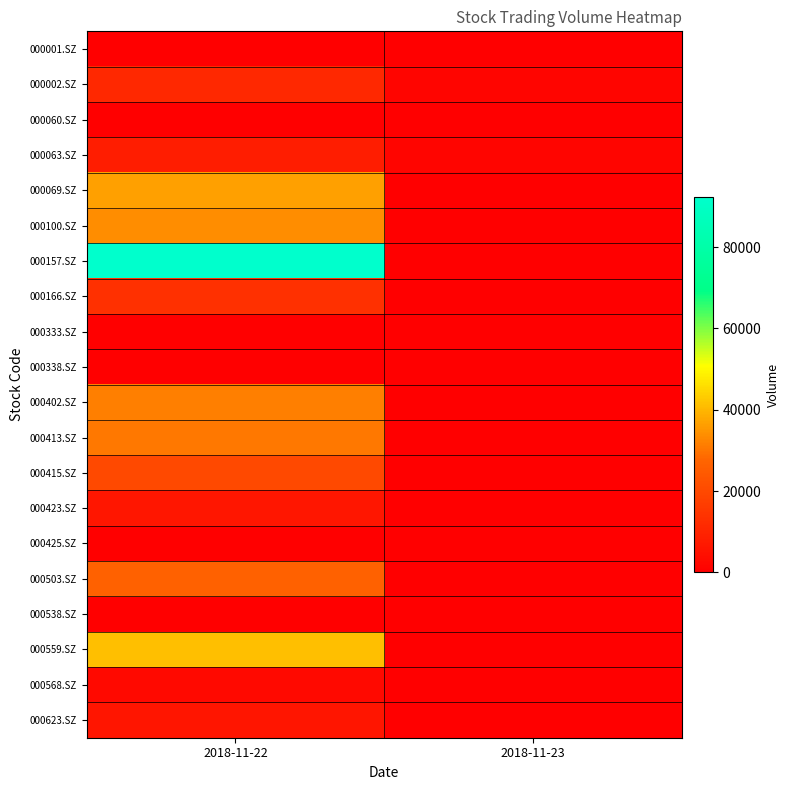

Reading left to right, what are all the values shown in this chart?

000001.SZ: 2018-11-22=0	2018-11-23=0
000002.SZ: 2018-11-22=11100	2018-11-23=1500
000060.SZ: 2018-11-22=0	2018-11-23=0
000063.SZ: 2018-11-22=8300	2018-11-23=1800
000069.SZ: 2018-11-22=36600	2018-11-23=0
000100.SZ: 2018-11-22=33600	2018-11-23=0
000157.SZ: 2018-11-22=92400	2018-11-23=0
000166.SZ: 2018-11-22=13300	2018-11-23=0
000333.SZ: 2018-11-22=200	2018-11-23=0
000338.SZ: 2018-11-22=0	2018-11-23=0
000402.SZ: 2018-11-22=31600	2018-11-23=0
000413.SZ: 2018-11-22=30400	2018-11-23=0
000415.SZ: 2018-11-22=20200	2018-11-23=0
000423.SZ: 2018-11-22=6300	2018-11-23=0
000425.SZ: 2018-11-22=0	2018-11-23=0
000503.SZ: 2018-11-22=26700	2018-11-23=0
000538.SZ: 2018-11-22=0	2018-11-23=0
000559.SZ: 2018-11-22=41300	2018-11-23=0
000568.SZ: 2018-11-22=2800	2018-11-23=0
000623.SZ: 2018-11-22=6100	2018-11-23=0